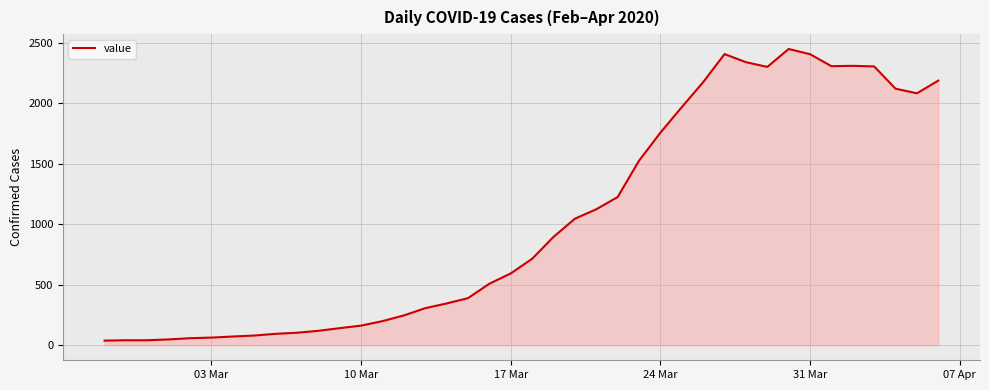

What is the maximum value shown in the chart?

2449